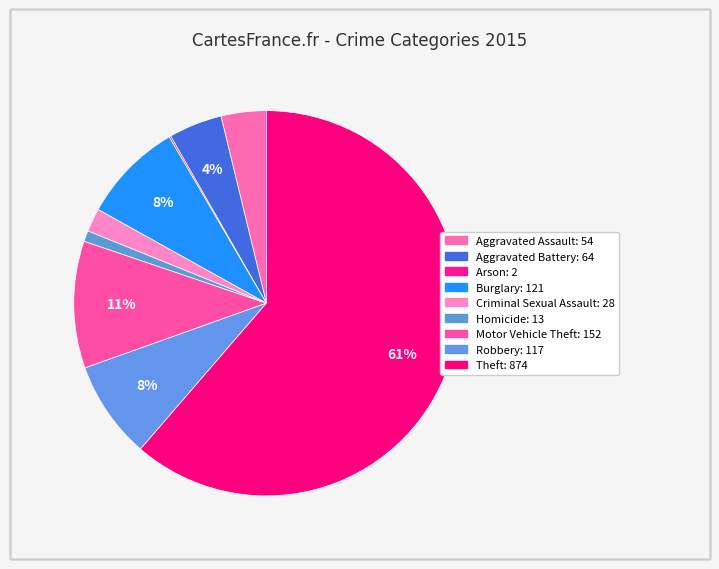

Approximately how many times larger is the value at Robbery compared to Burglary?

1.0